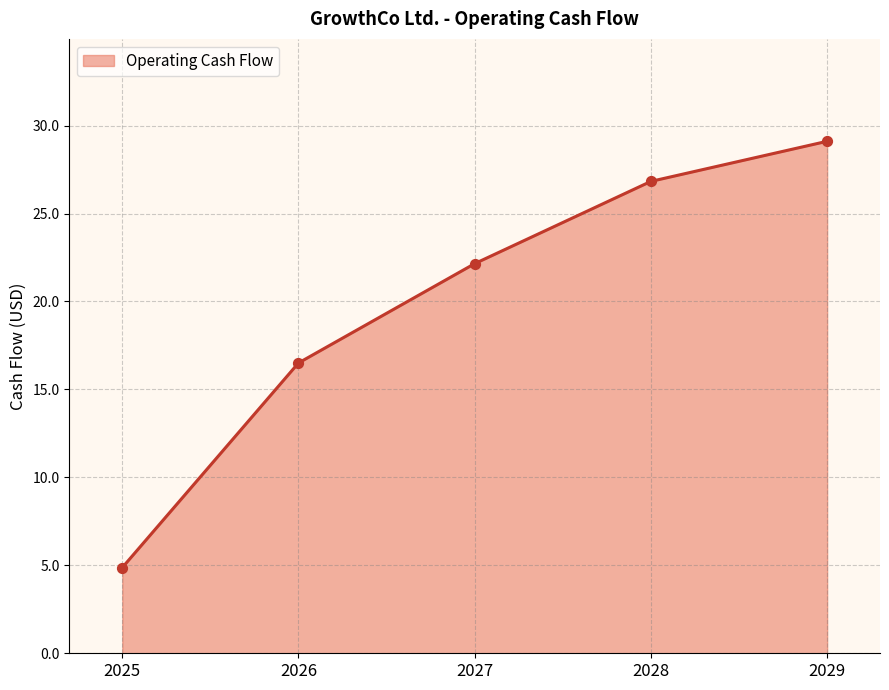

Between 2027 and 2029, which is larger?

2029